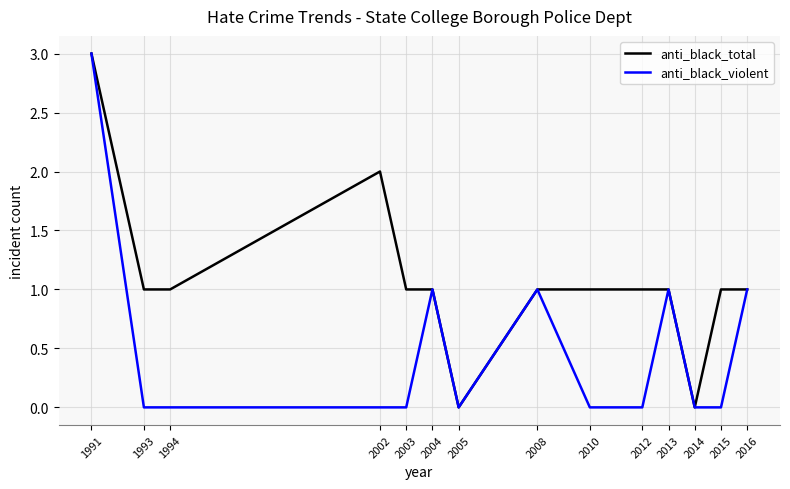

What are all the series names shown in the legend?

anti_black_total, anti_black_violent